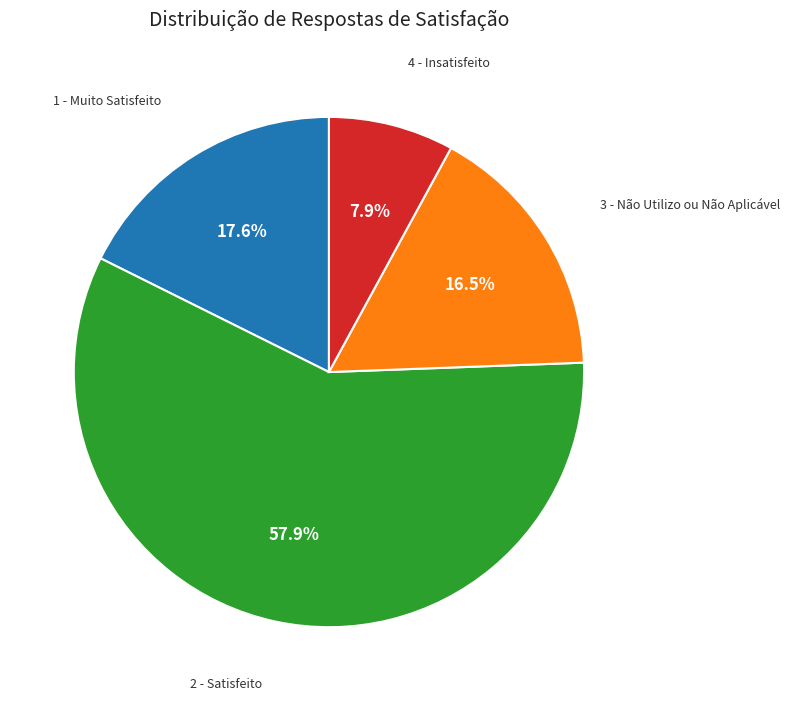

Does any single category account for the majority?

Yes